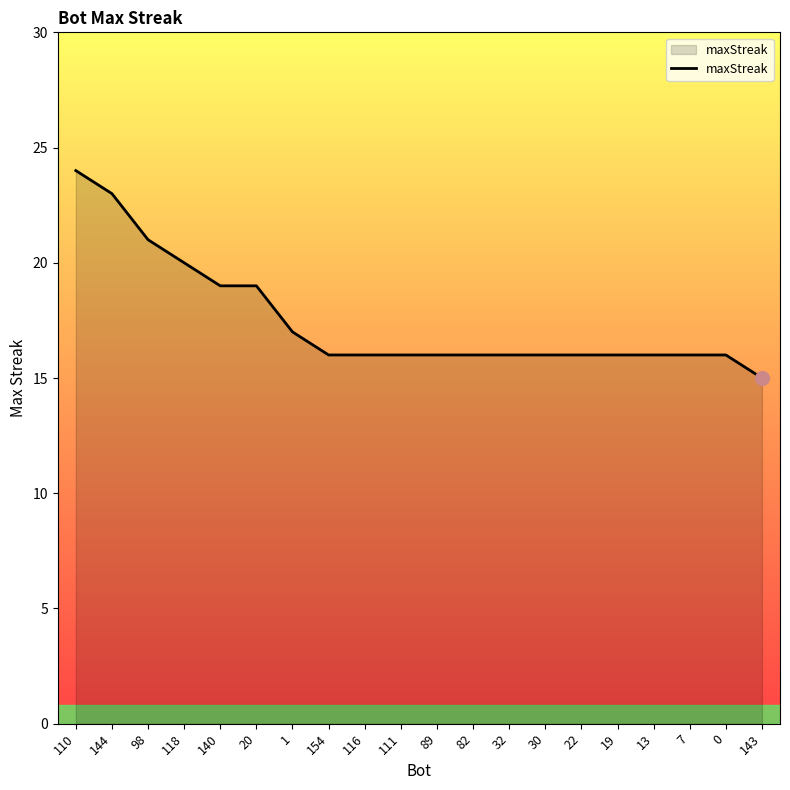

At which category does the chart reach its minimum across all series?

143